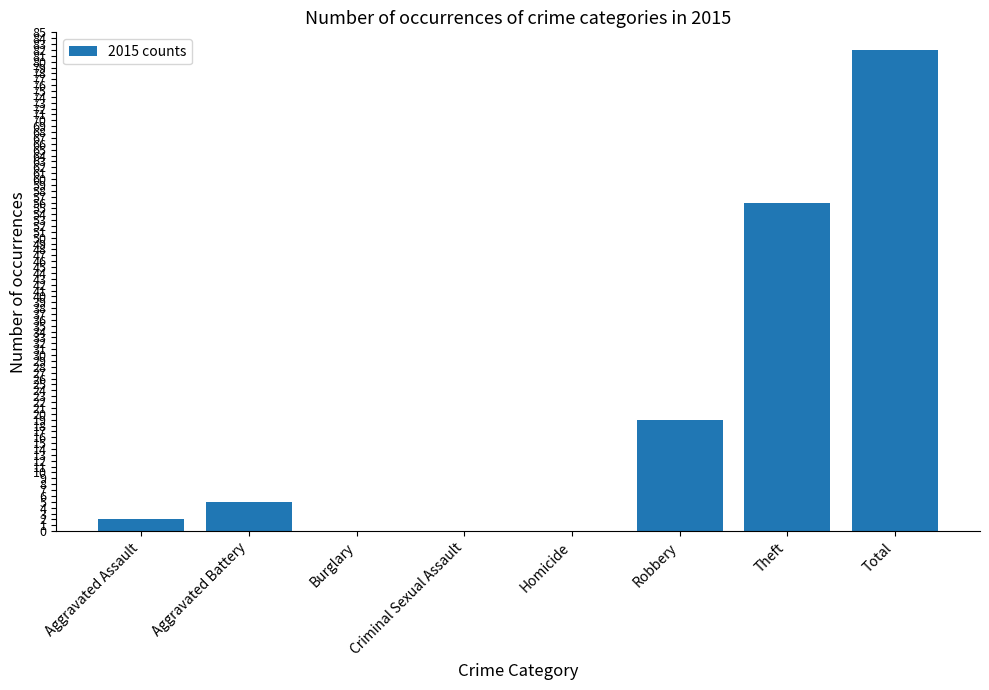

What is the change in value from Aggravated Assault to Aggravated Battery?

+3